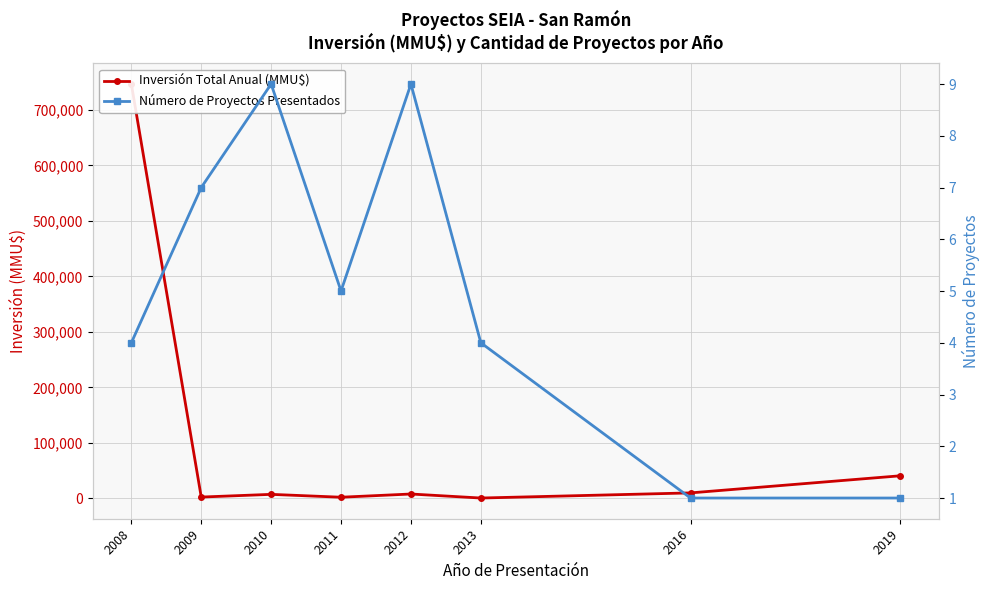

Where is the first local minimum for Inversión Total Anual (MMU$)?

2009